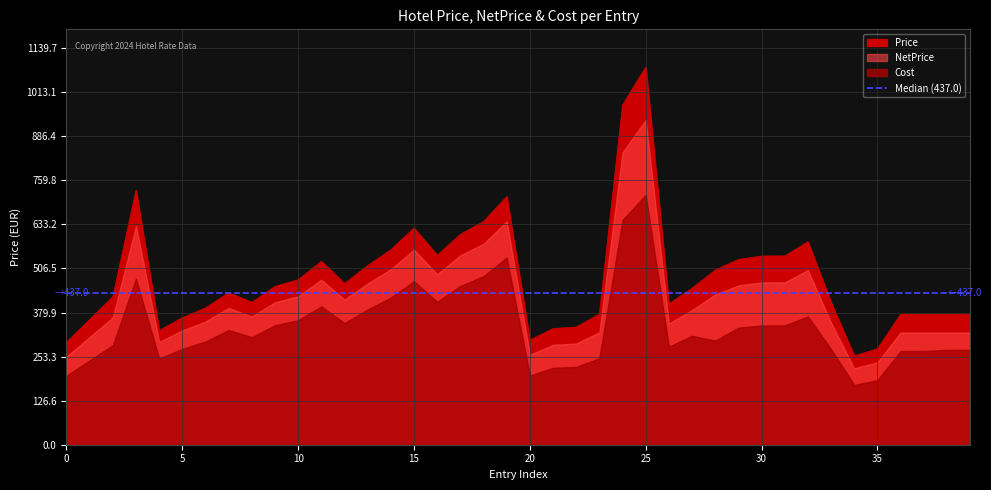

List the series in order of their overall mean, highest first.

Price, NetPrice, Cost